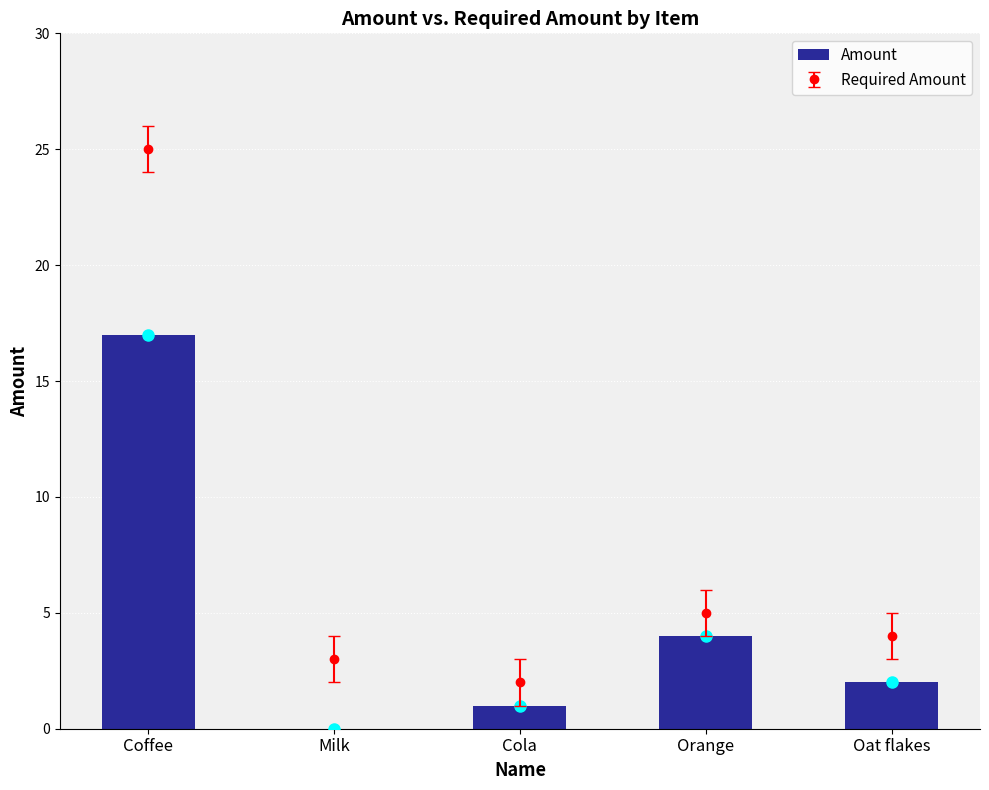

The chart shows a value of 2 at Oat flakes. True or false?

True